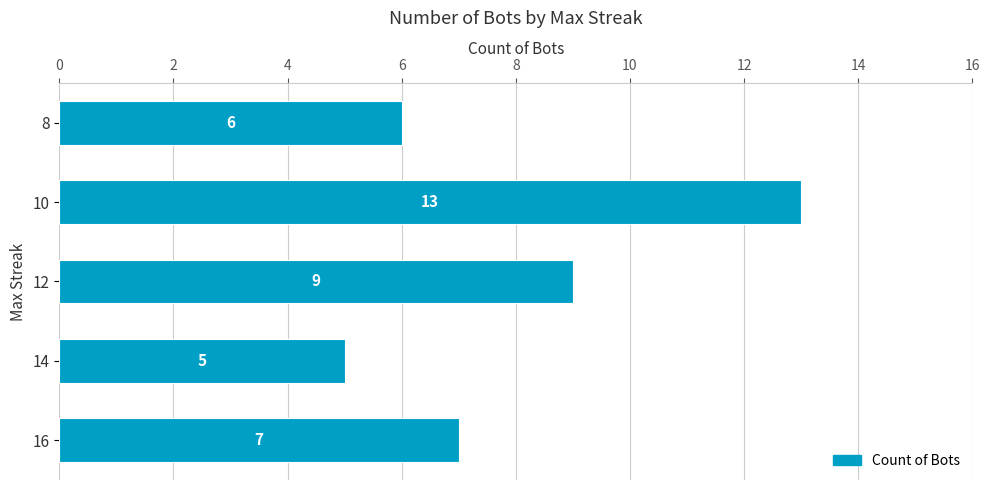

Which label corresponds to the largest value in the chart?

10